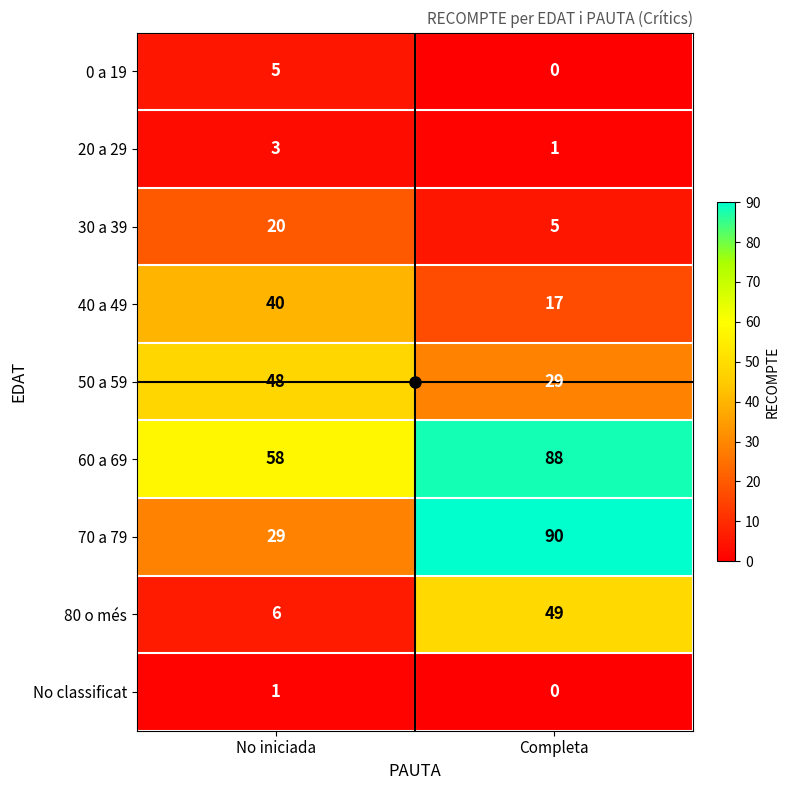

Is it true that No classificat equals -1 at Completa?

False